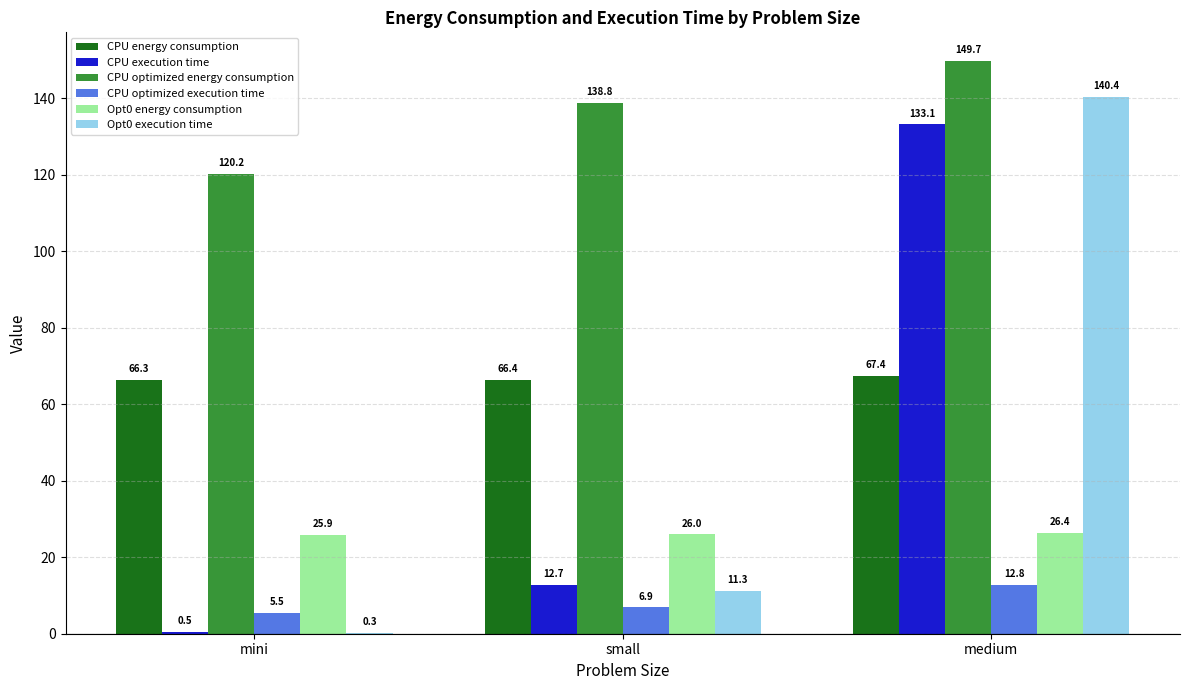

At which category does the chart reach its peak across all series?

medium